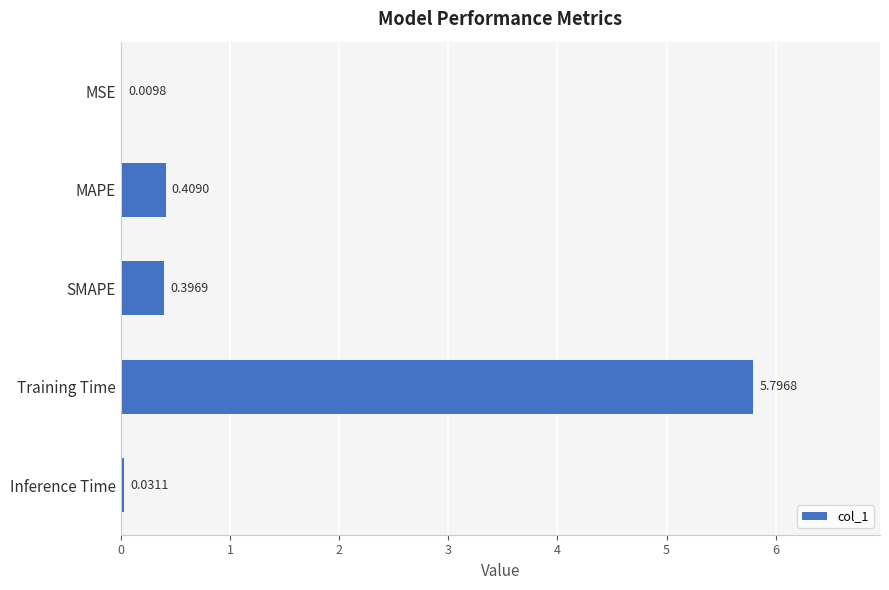

Where is the data nearest to the value 2?

MAPE